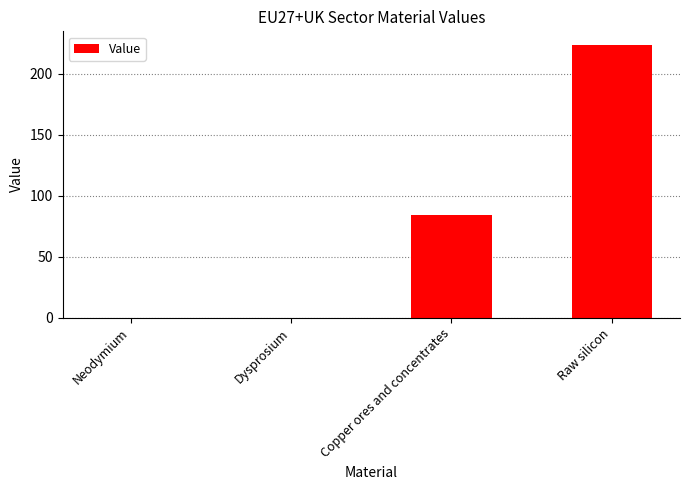

Between Raw silicon and Dysprosium, which is larger?

Raw silicon